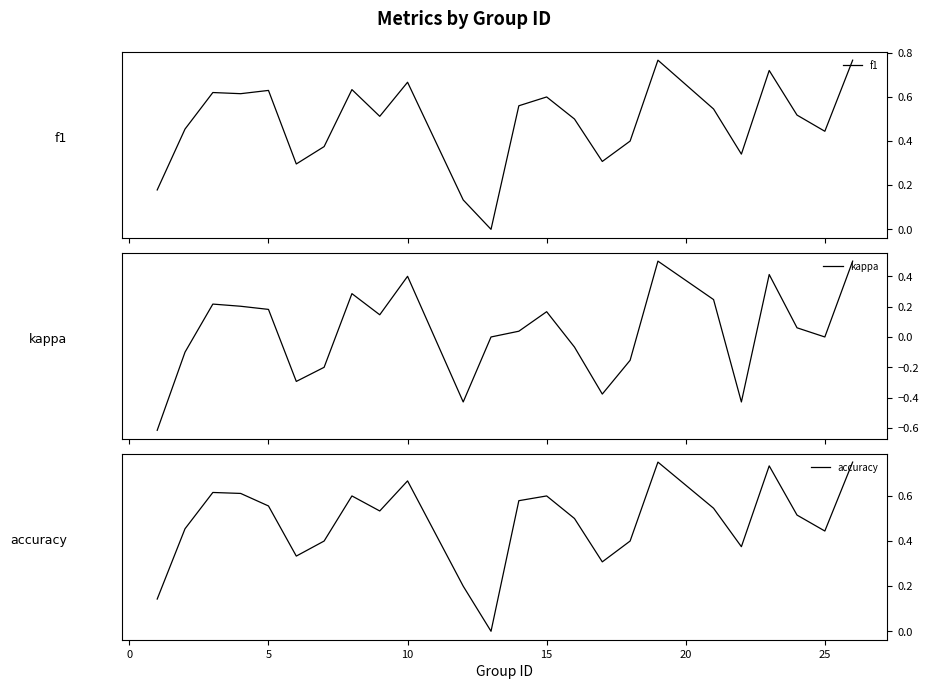

What is the maximum value for kappa?

0.5